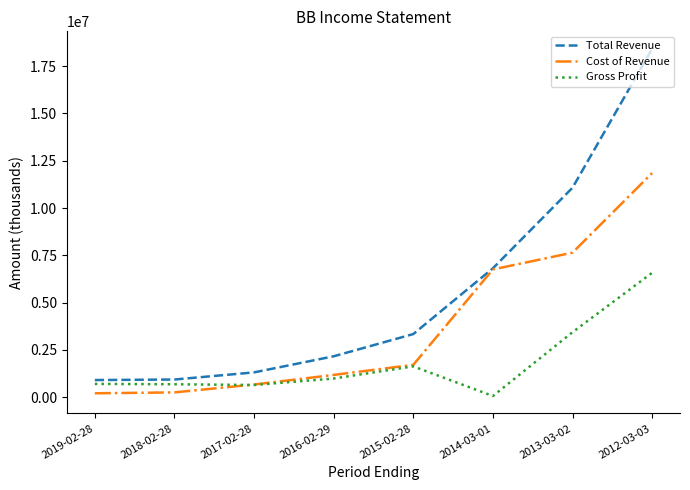

Which series changed the most between 2017-02-28 and 2014-03-01?

Cost of Revenue